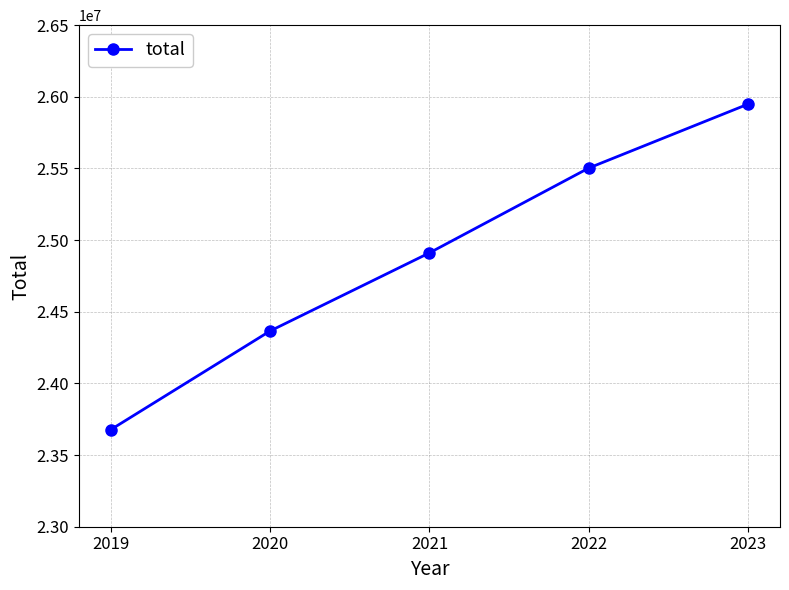

Reading left to right, extract all data points from this chart.

2019=23677366	2020=24365979	2021=24911101	2022=25503078	2023=25949201